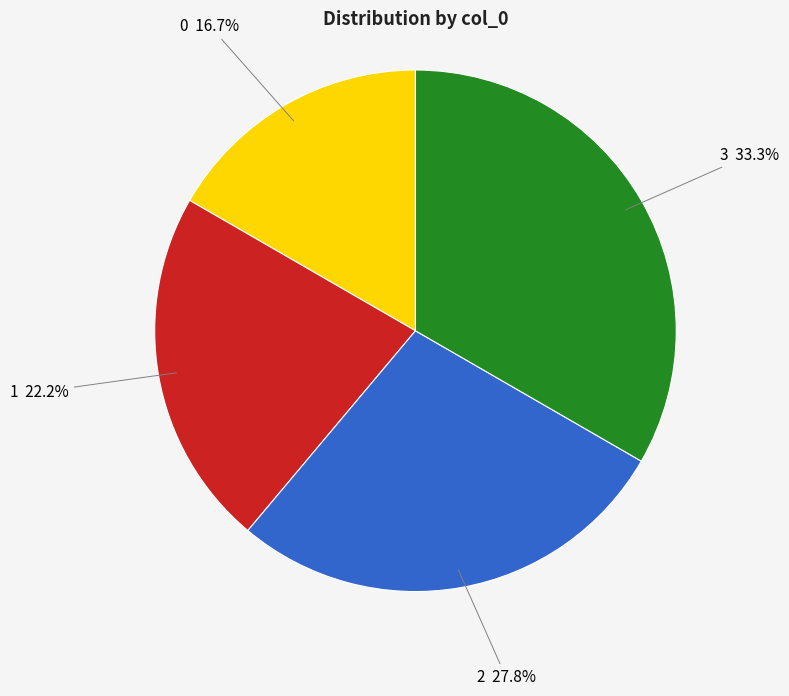

Rank the categories by value from highest to lowest.

3, 2, 1, 0